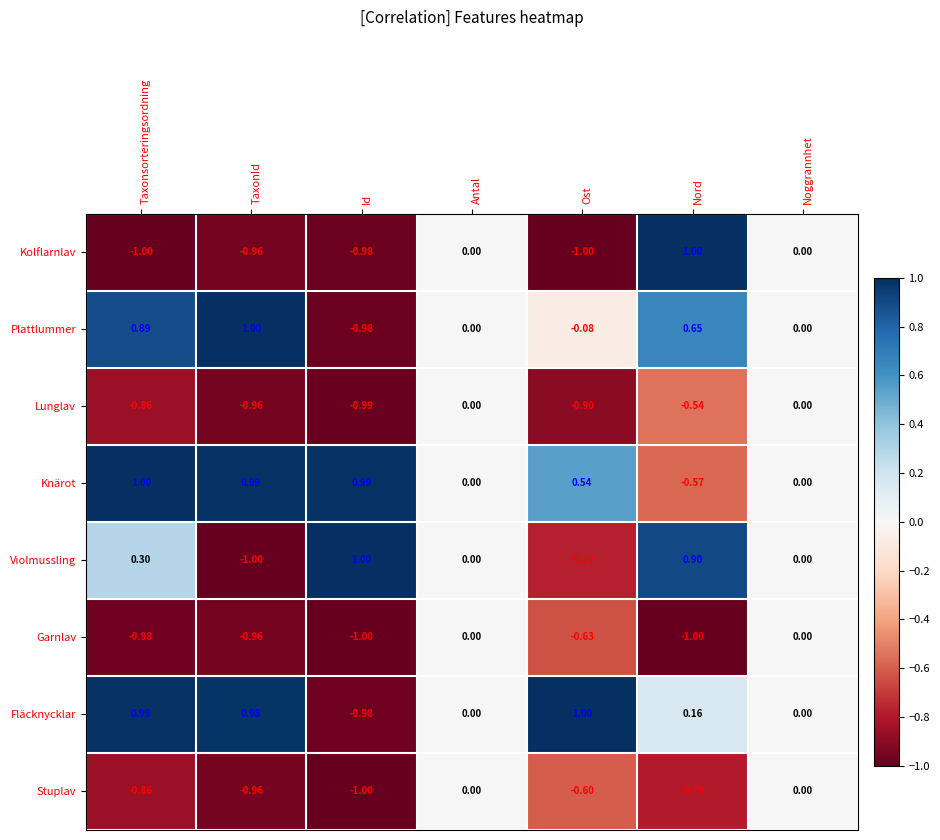

At which label does Violmussling reach its minimum?

TaxonId